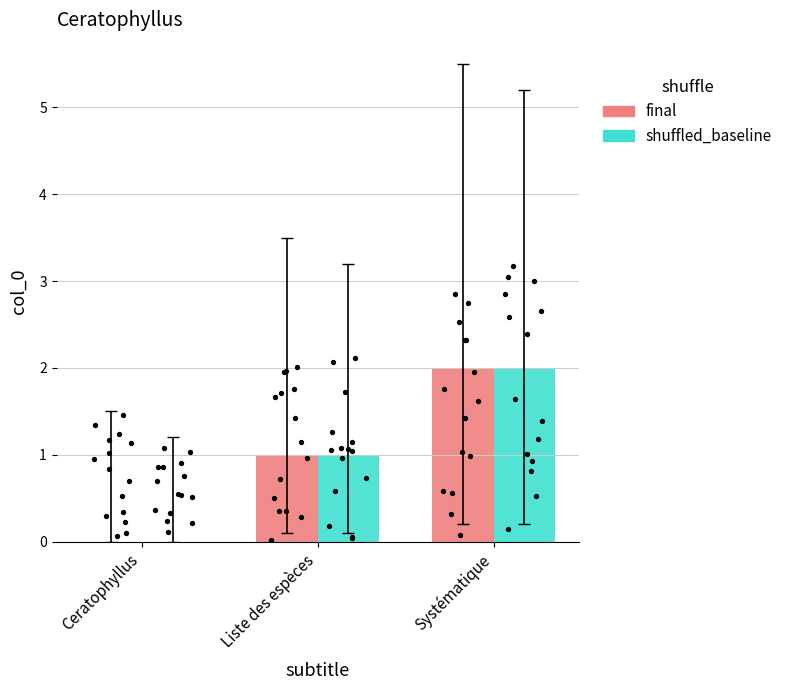

Which series has the largest total across all categories?

final